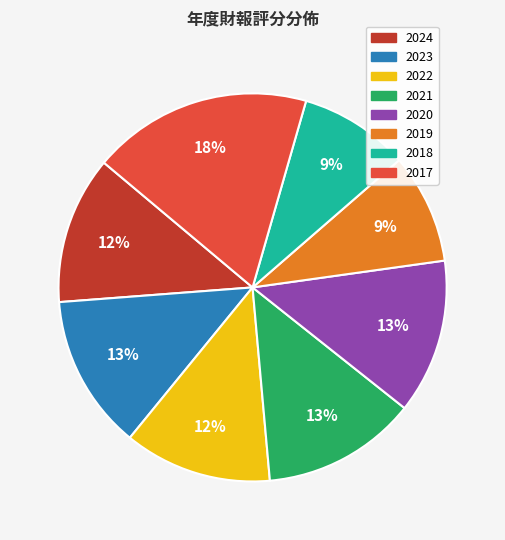

Which category has the biggest portion of the pie?

2017